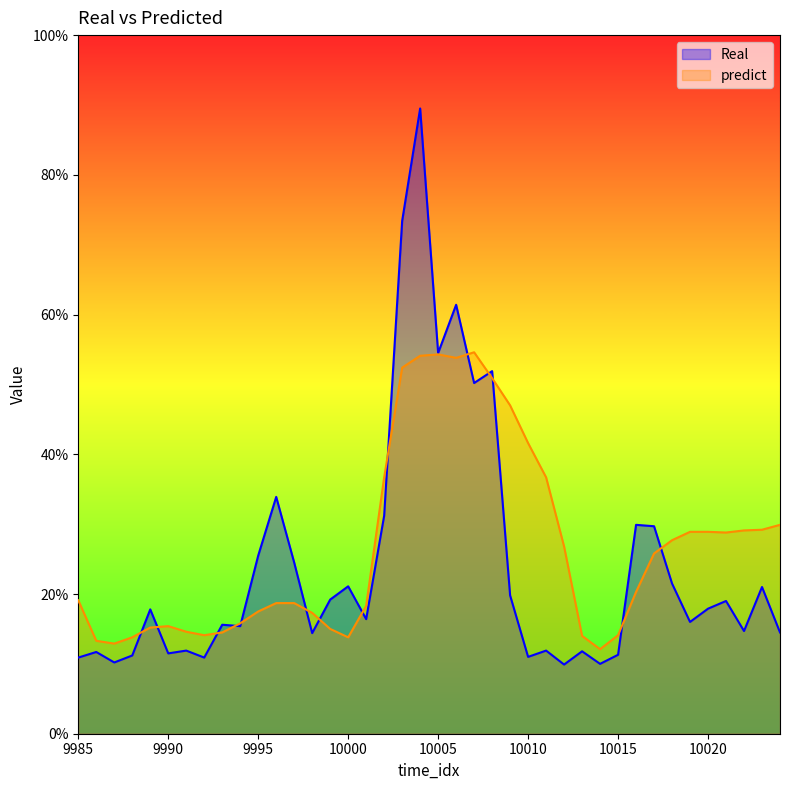

Read the Real value at 9992.

0.1